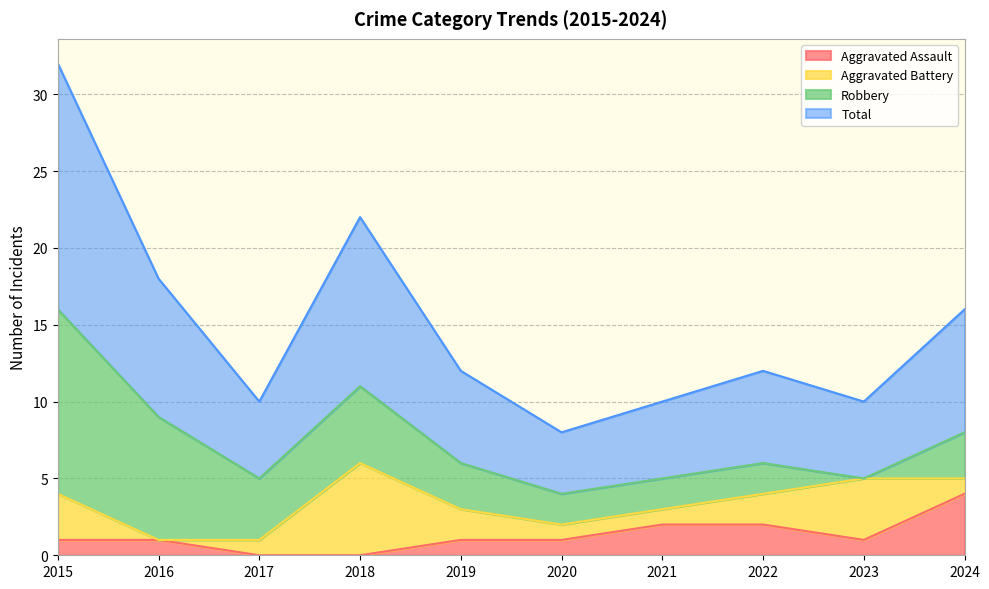

True or false: Aggravated Assault and Total cross at least once.

False